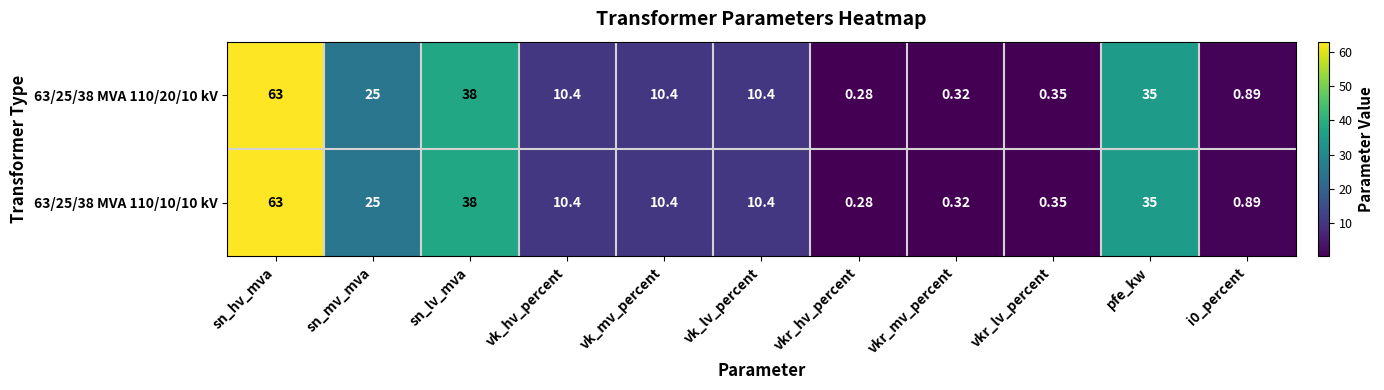

At which category does the chart reach its peak across all series?

sn_hv_mva